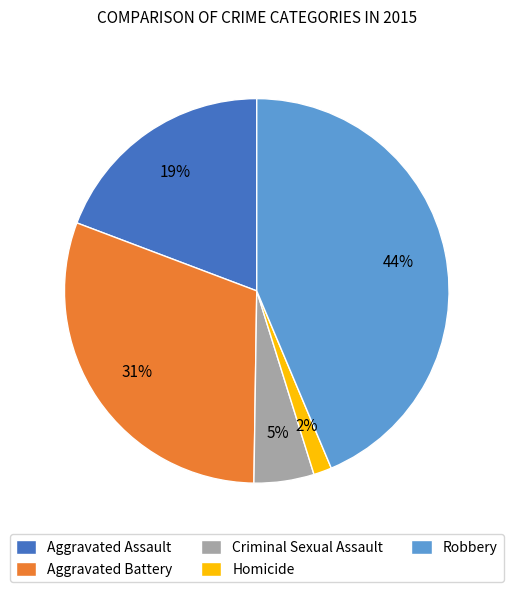

Do Robbery and Aggravated Battery together represent more than half of the pie?

Yes